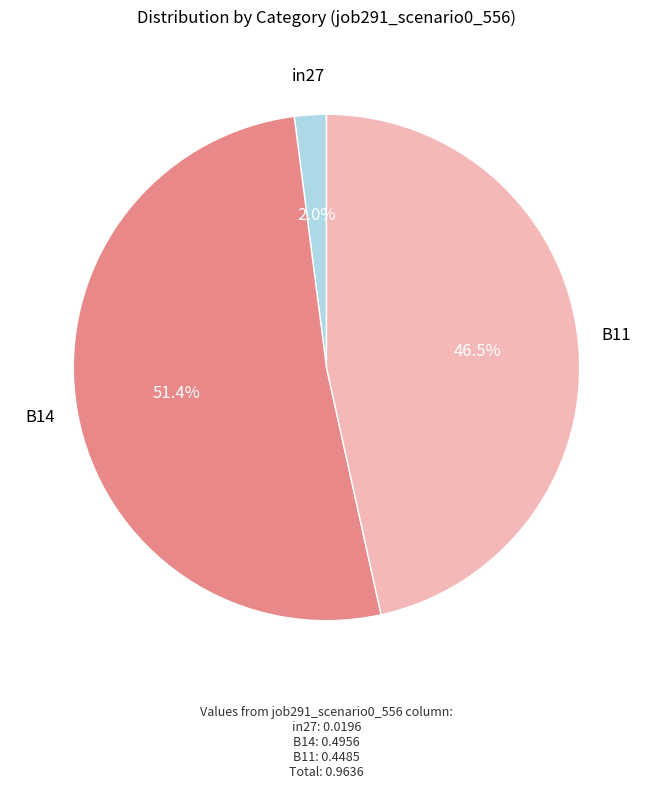

The B14 slice represents 51% of the pie. True or false?

True